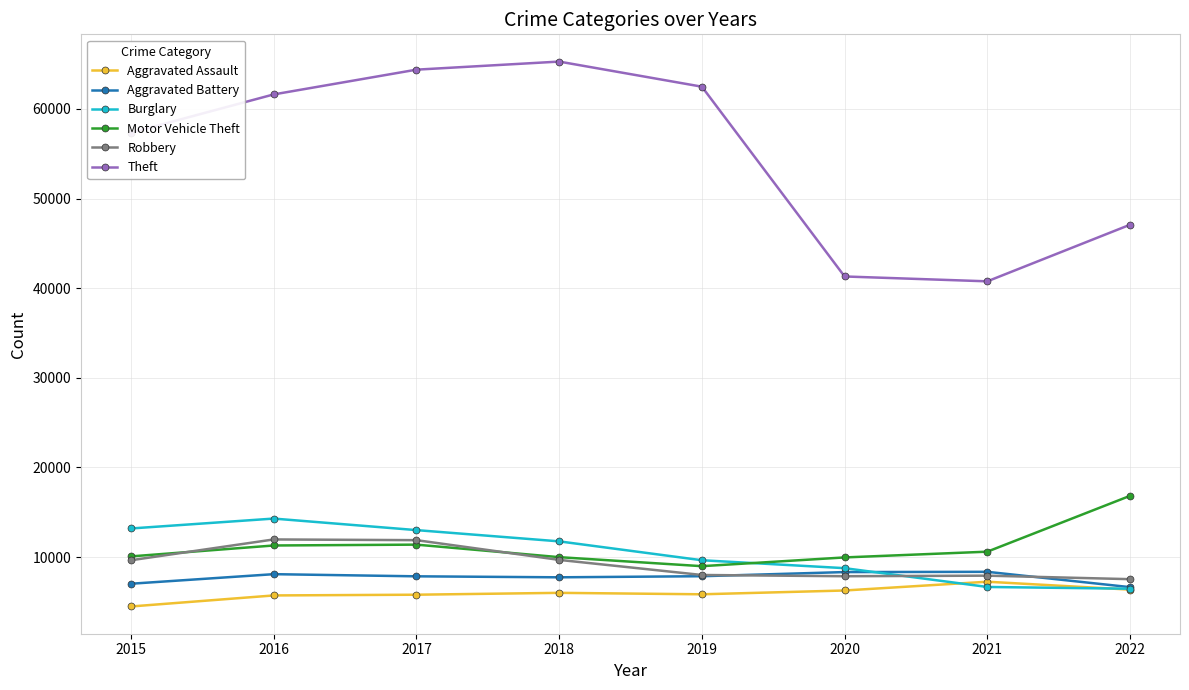

What is the difference between the maximum and minimum values in the Theft series?

24521